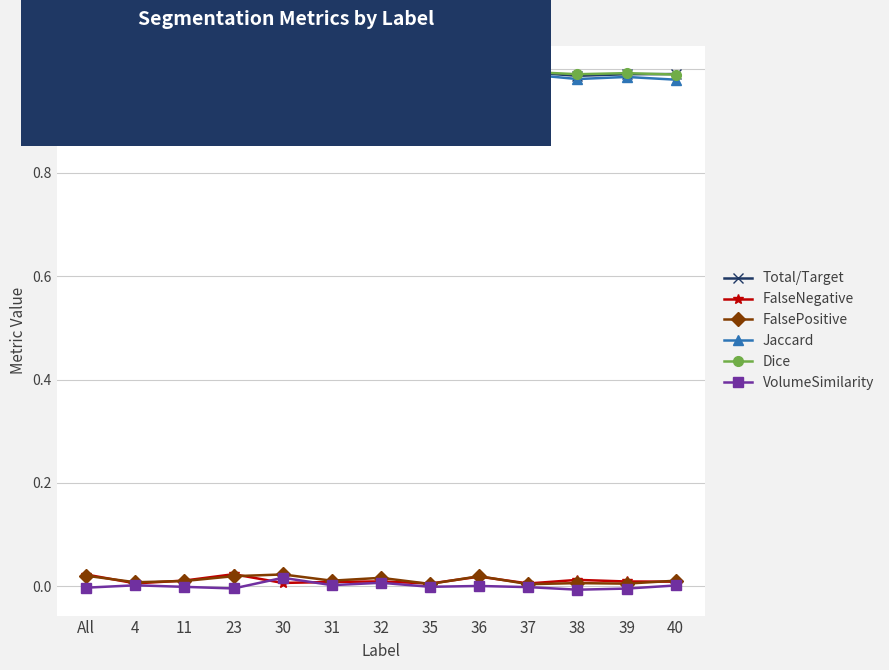

Is it true that Dice equals 1.0 at All?

True